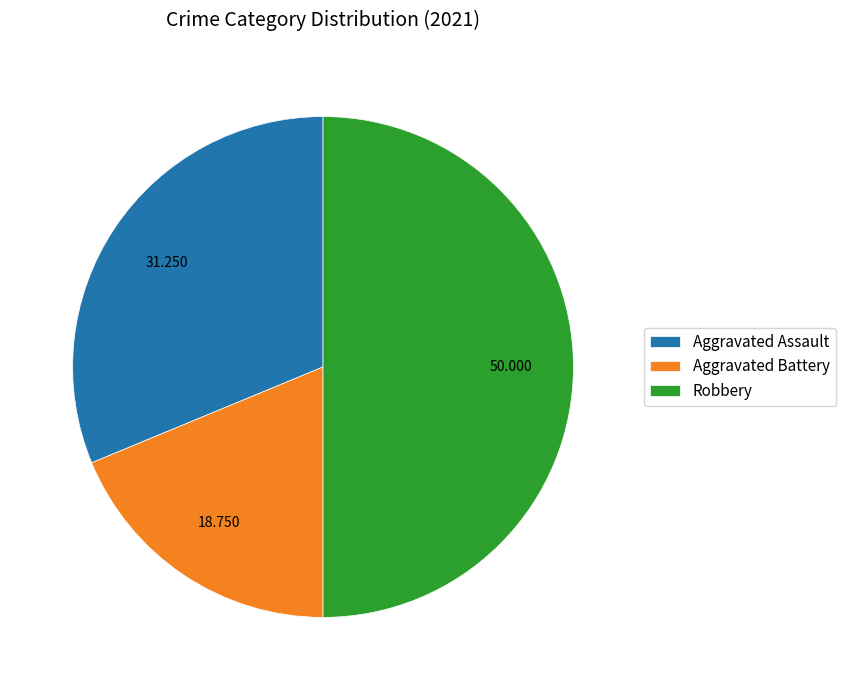

Does Aggravated Battery represent more than half of the total?

No